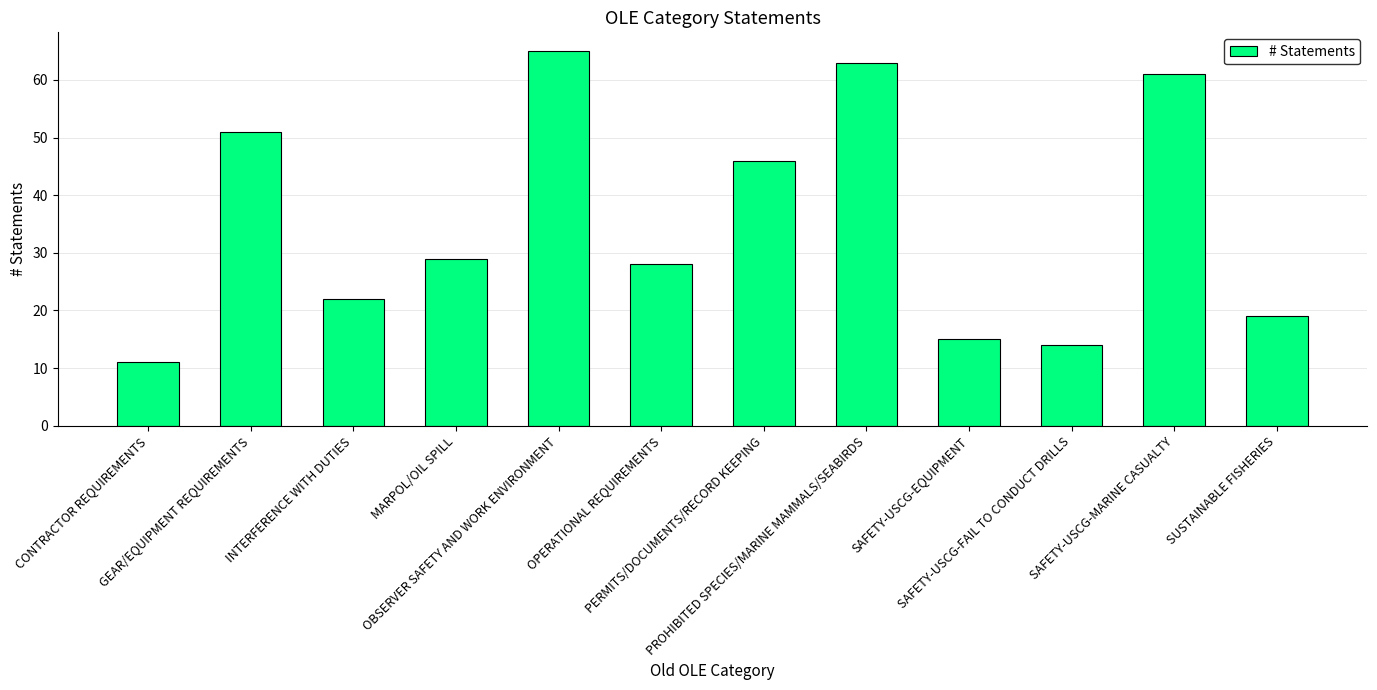

Reading right to left, transcribe all the data shown in this chart.

19	61	14	15	63	46	28	65	29	22	51	11